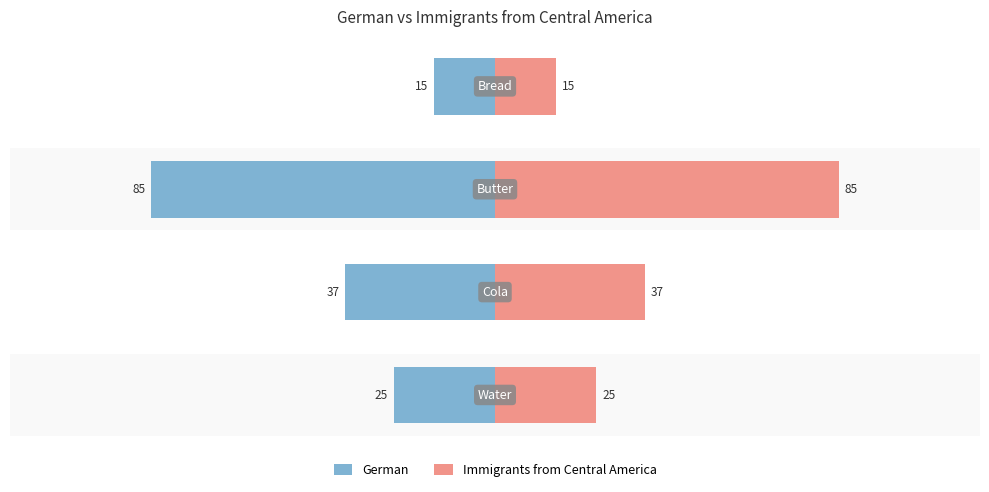

What is the difference between the maximum and minimum values in the Immigrants from Central America series?

70